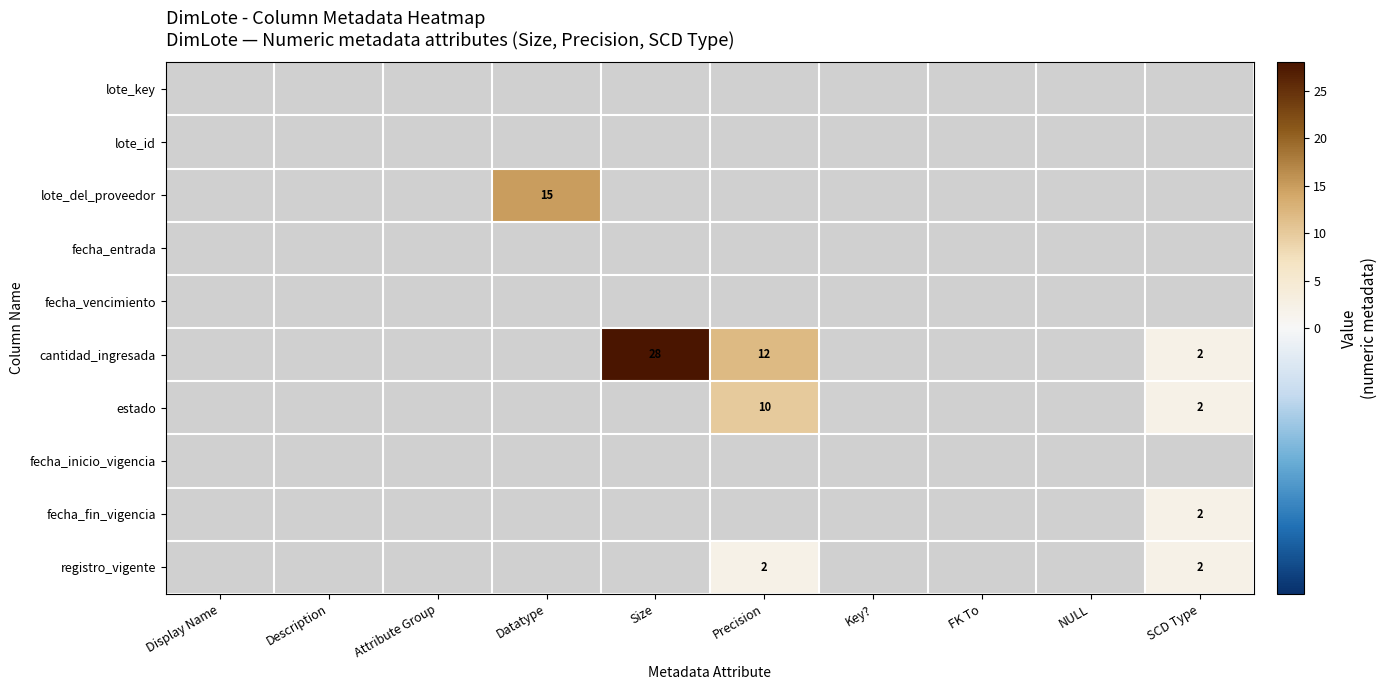

List the labels in order of registro_vigente value, largest first.

Precision, SCD Type, Display Name, Description, Attribute Group, Datatype, Size, Key?, FK To, NULL